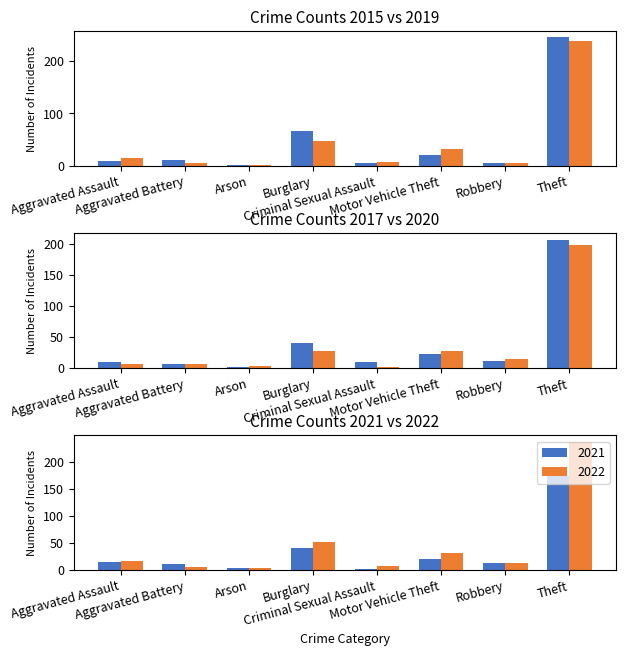

What is the average value of the 2019 series?

44